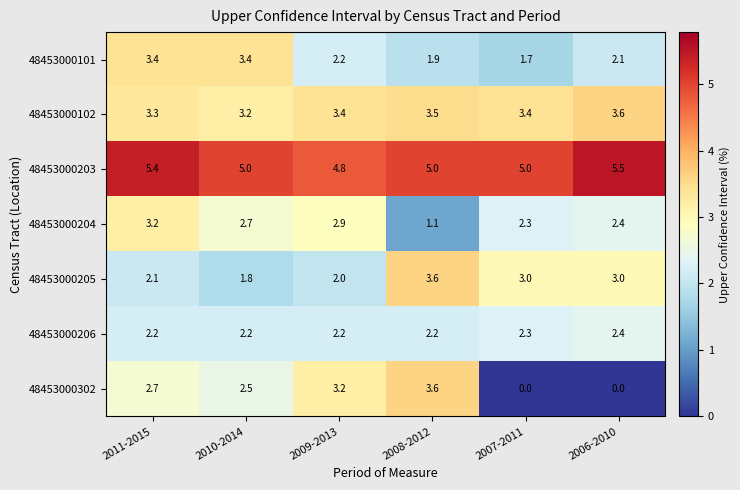

How many categories are shown in the chart?

6